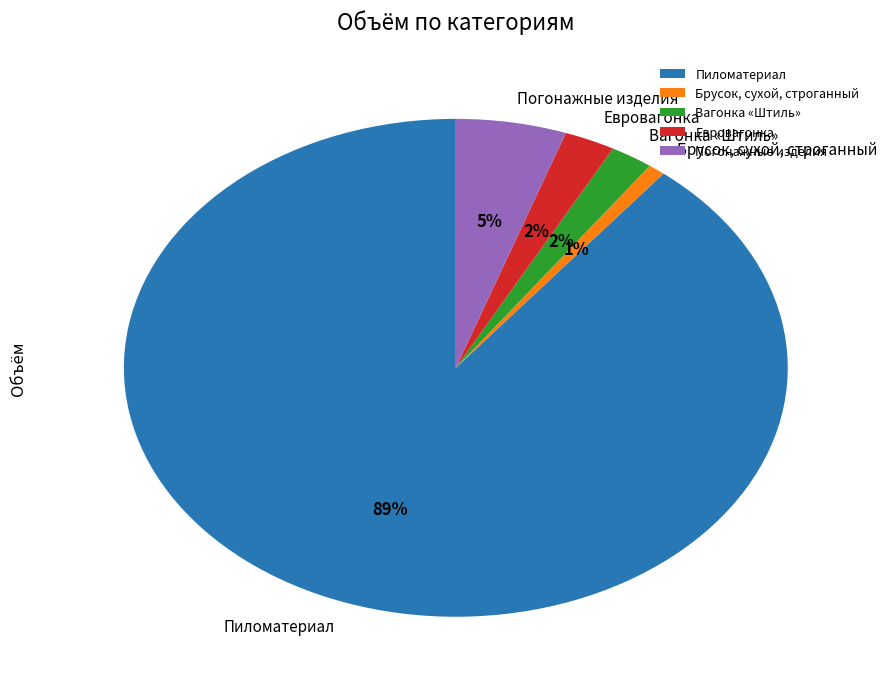

To the nearest percent, what portion does Вагонка «Штиль» represent?

2%